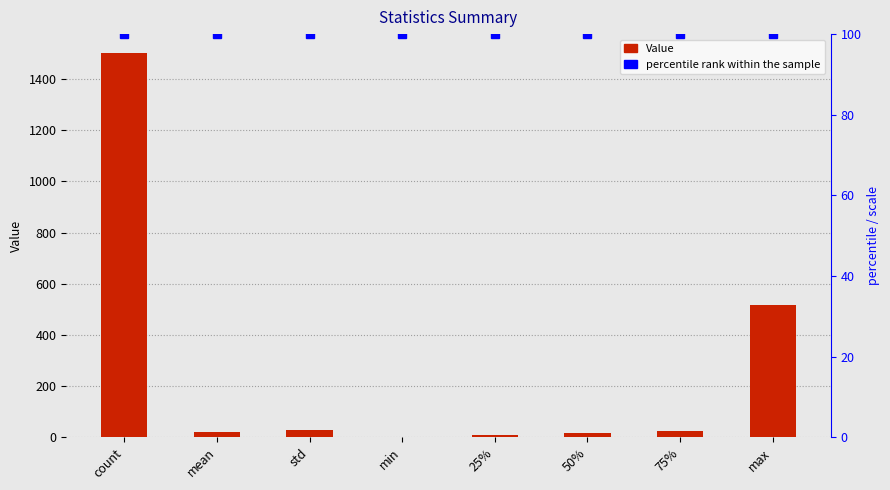

Reading left to right, list all the values displayed in this chart.

Value: 1501.0	21.3	26.9	0.0	9.0	15.0	26.0	516.0
percentile rank within the sample: 100.0	100.0	100.0	100.0	100.0	100.0	100.0	100.0